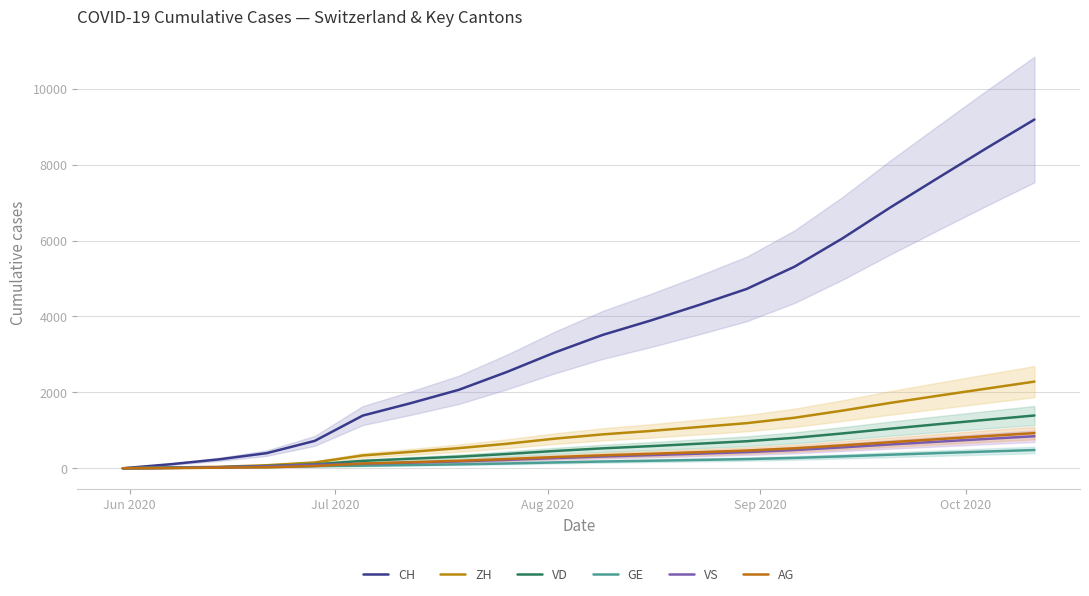

True or false: GE and CH intersect in this chart.

False